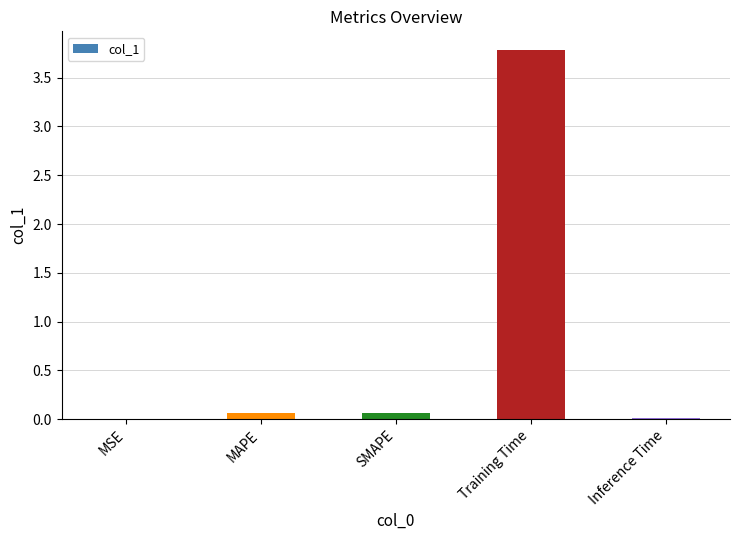

The value at SMAPE is 0.1. True or false?

True